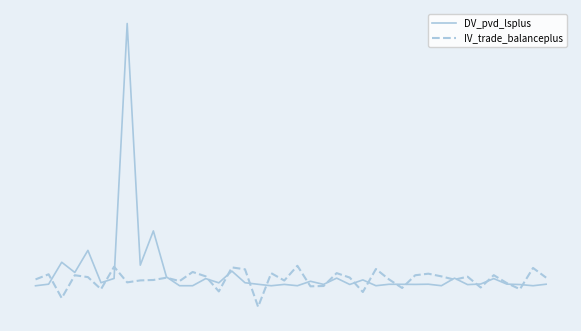

How many times do IV_trade_balanceplus and DV_pvd_lsplus cross each other?

20